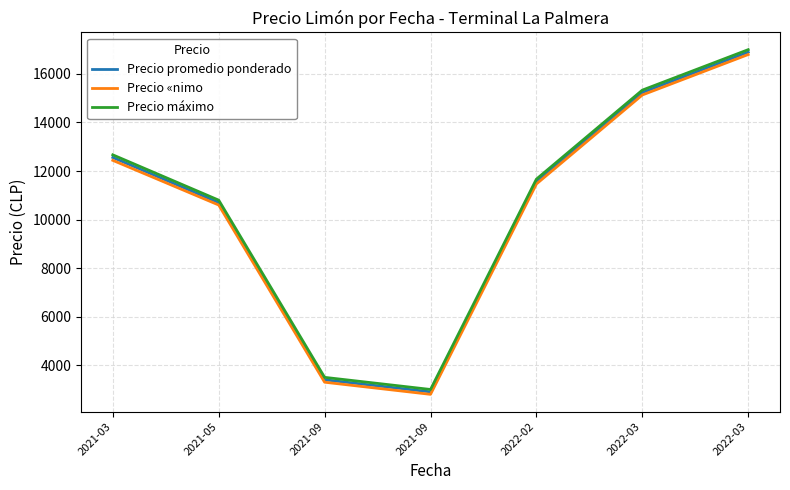

True or false: Precio «nimo and Precio máximo cross at least once.

False